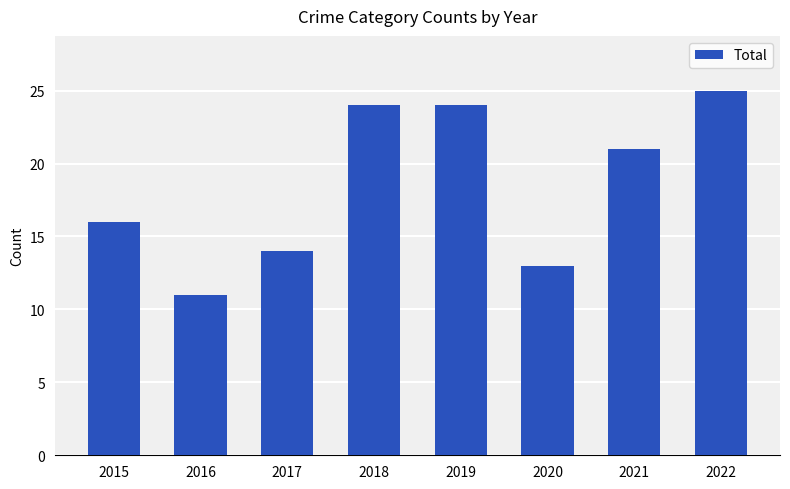

Which label corresponds to the smallest value in the chart?

2016